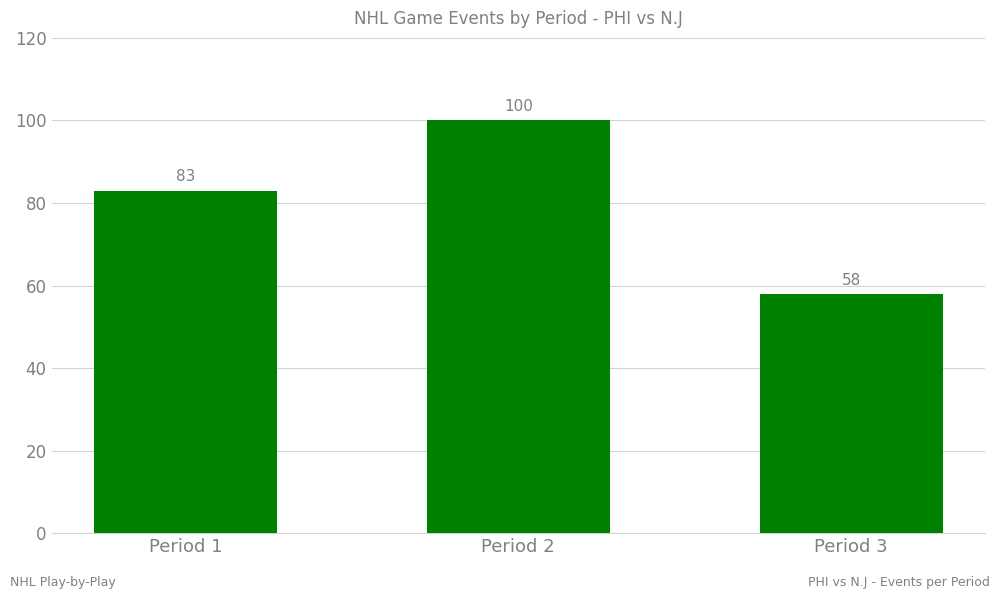

Approximately how many times larger is the value at Period 2 compared to Period 1?

1.2